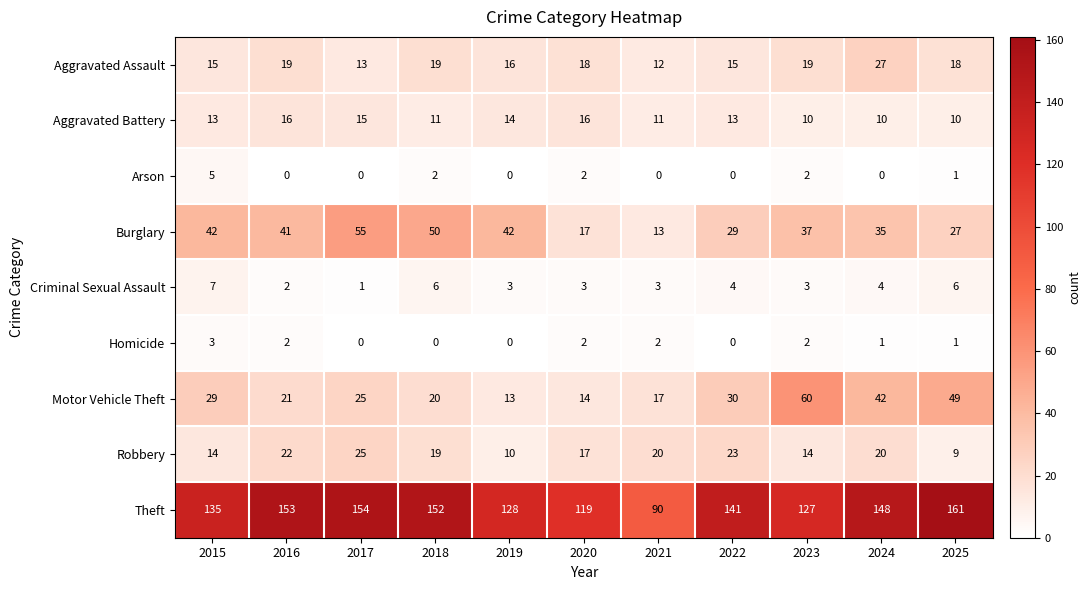

At which category is the sum across all series the highest?

2017